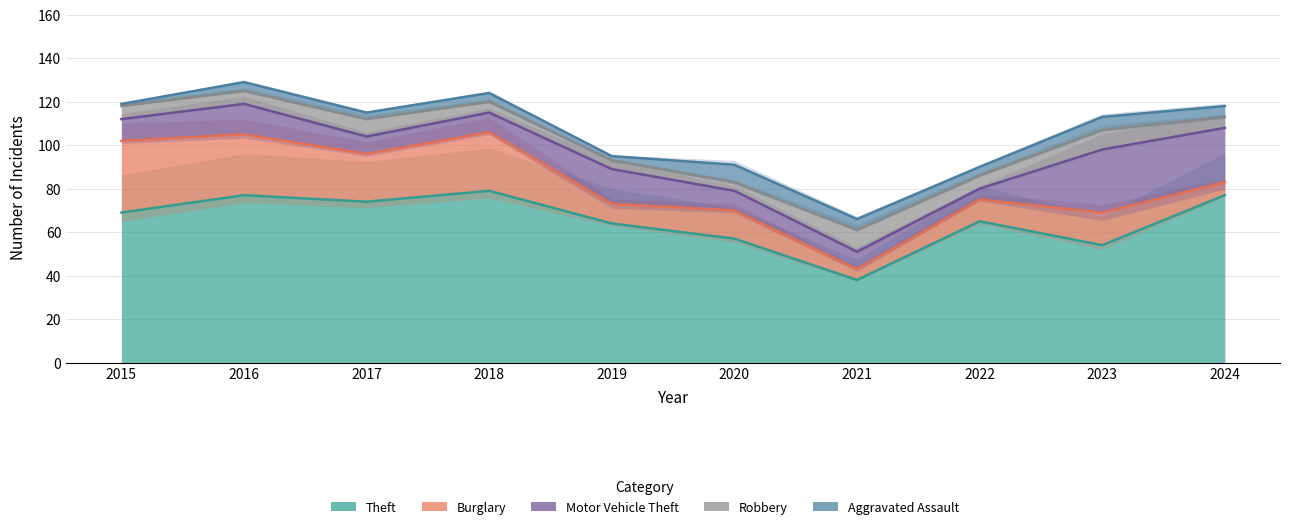

Rank the series at 2017 from lowest to highest value.

Aggravated Assault, Motor Vehicle Theft, Robbery, Burglary, Theft